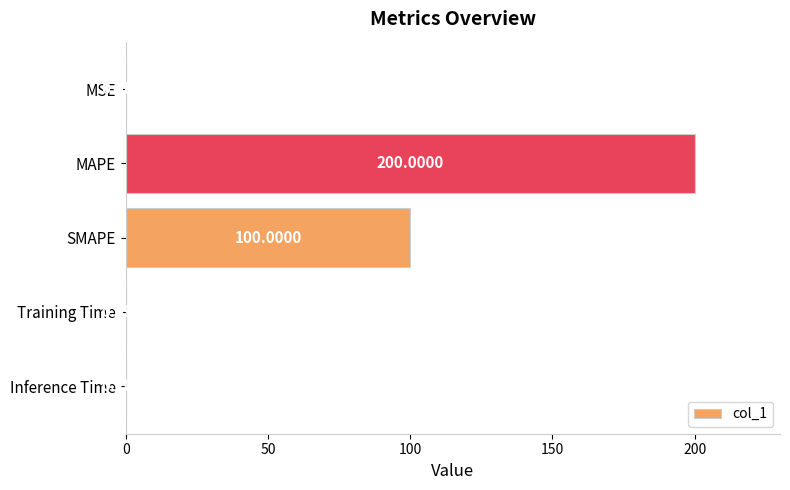

Which category has the highest value across all series?

MAPE